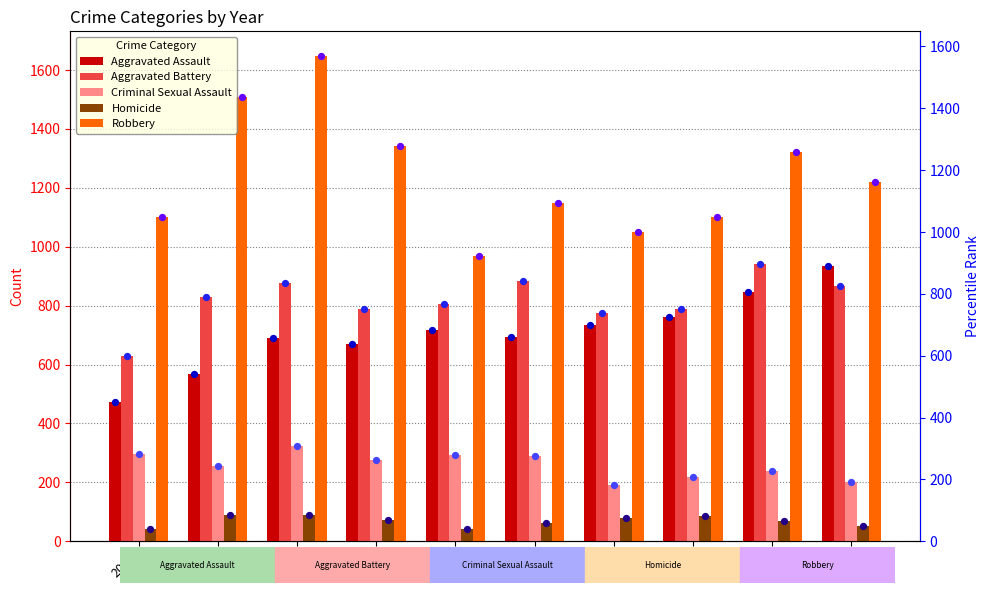

What are all the series names shown in the legend?

Aggravated Assault, Aggravated Battery, Criminal Sexual Assault, Homicide, Robbery